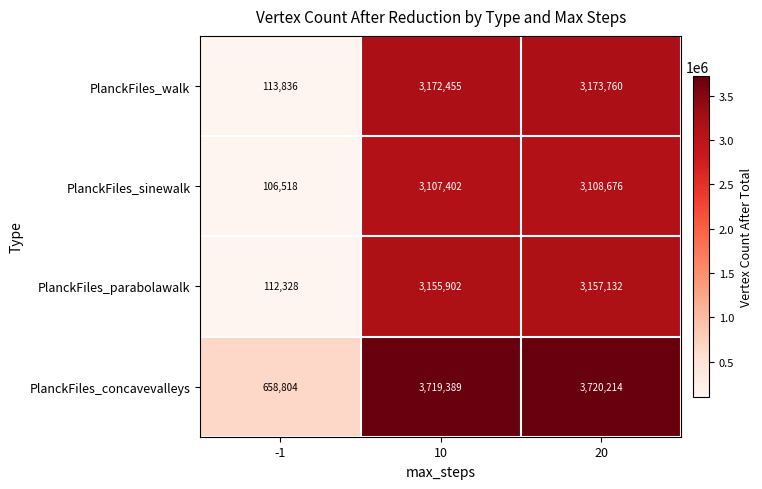

At how many categories does at least one series exceed 3407427?

2